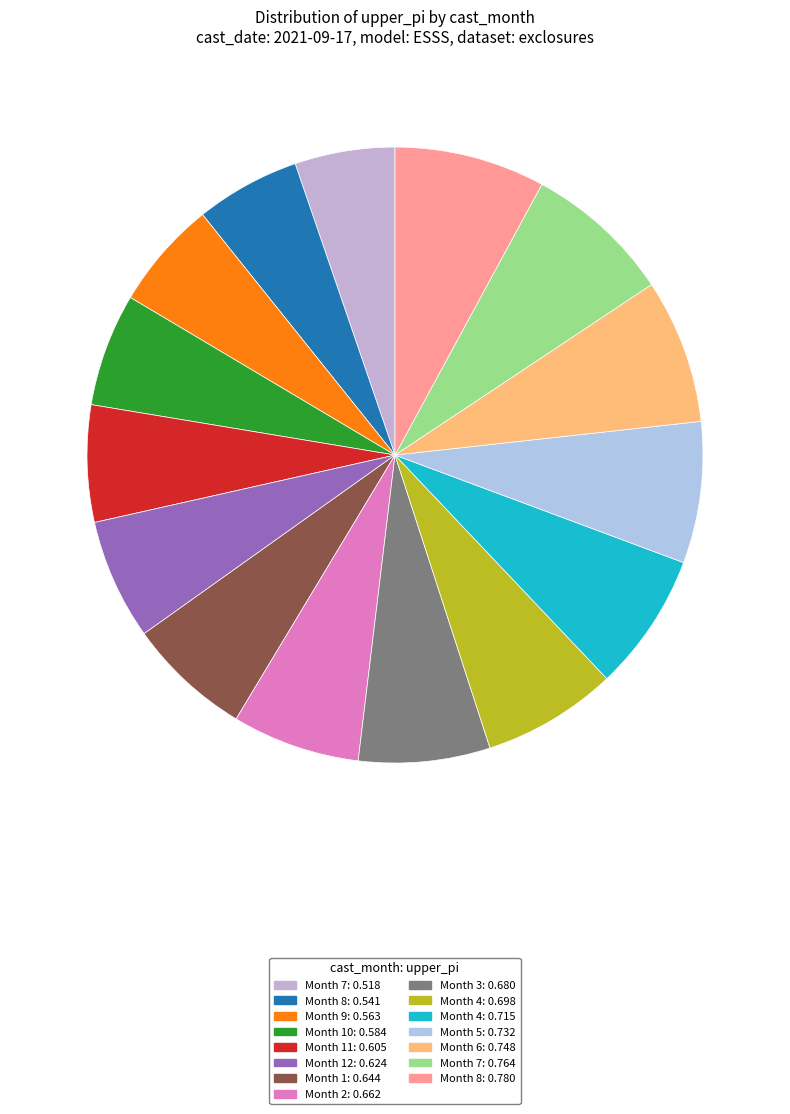

Is there any slice that represents more than half of the pie?

No